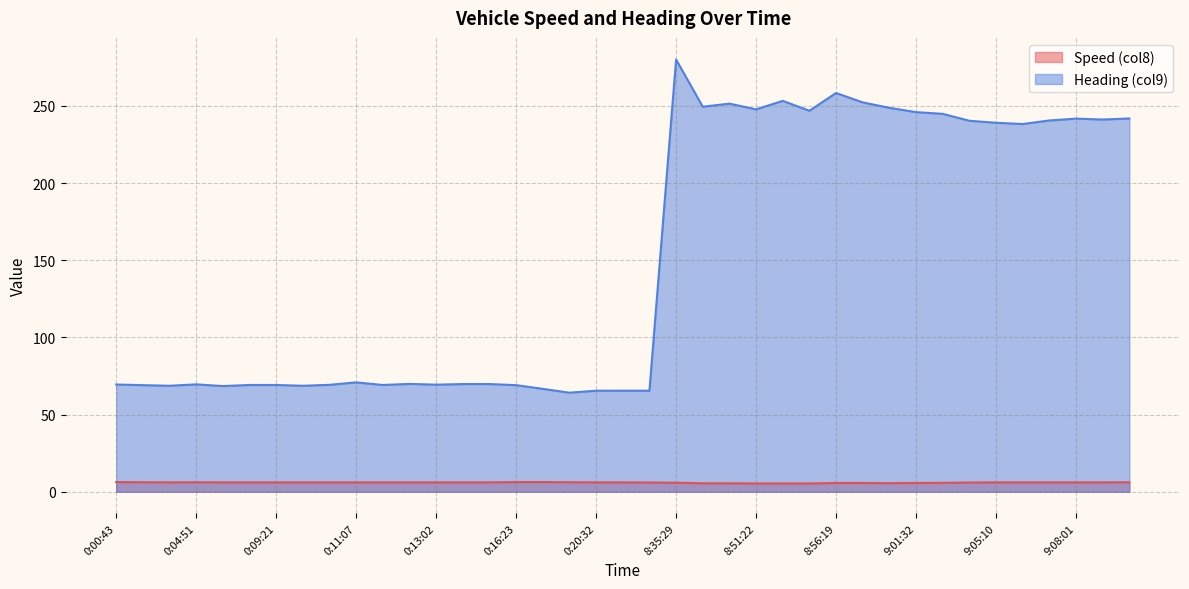

At how many categories does at least one series exceed 226?

18